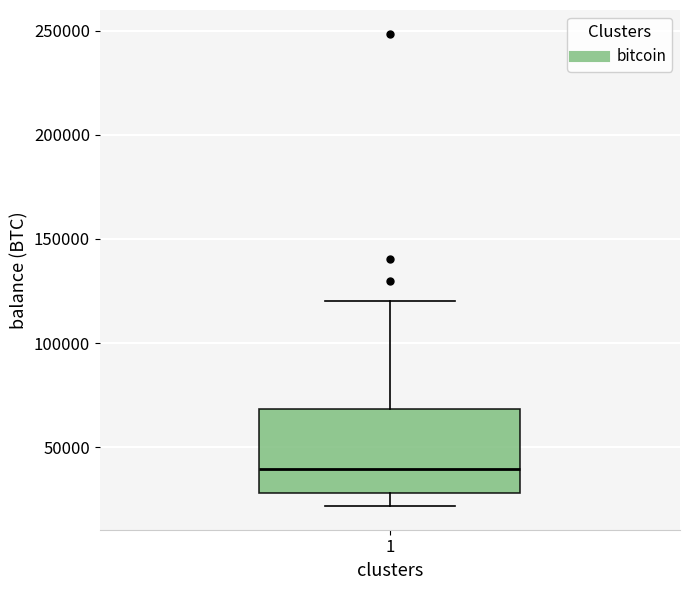

Read this box plot against the y-axis: the position of the median line, the range covered by the box, and the ends of both whiskers. The values are not printed on the chart, so give them approximately, as read against the axis.

median 40000, box 30000 to 70000, whiskers 20000 to 120000